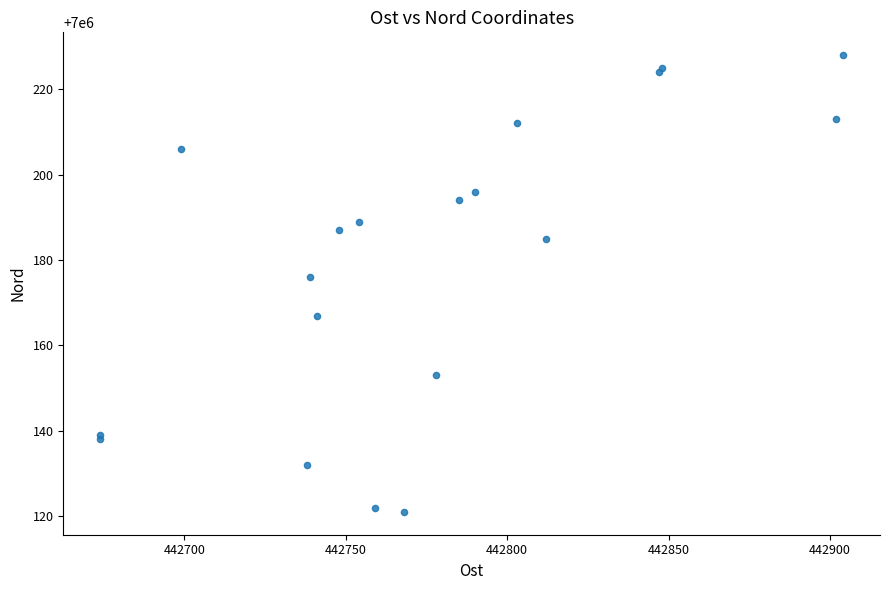

What Y value in the scatter plot is closest to 7000174?

7000176